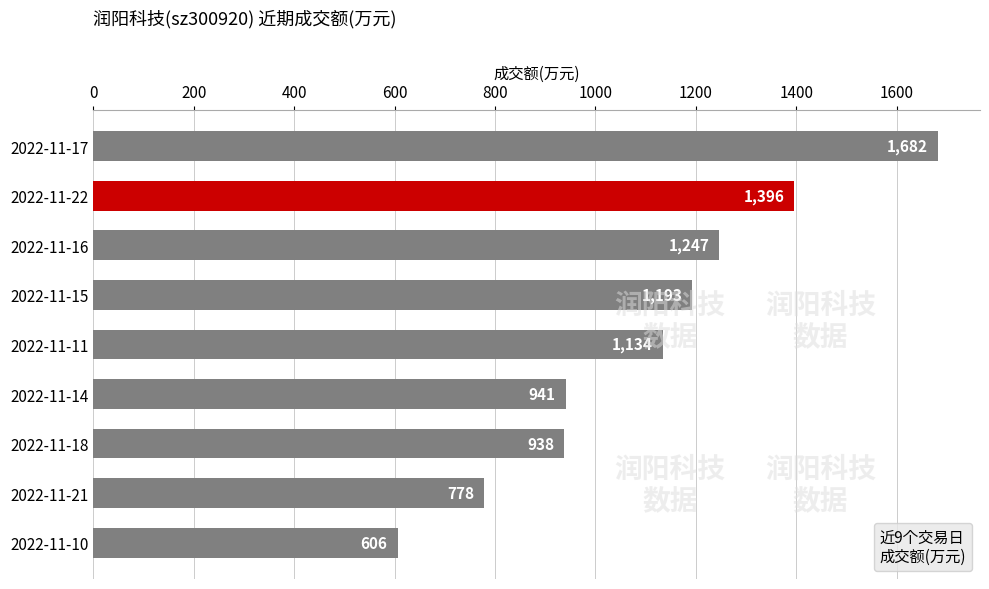

Which has a higher value, 2022-11-10 or 2022-11-16?

2022-11-16